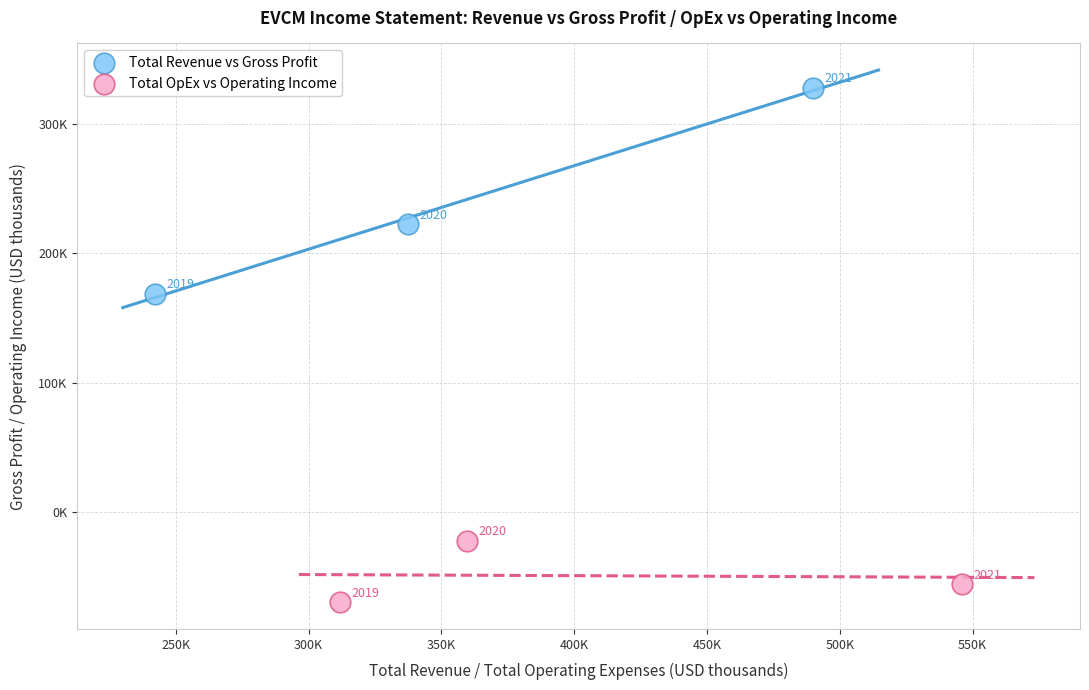

Which series has the widest spread of Y values?

Total Revenue vs Gross Profit